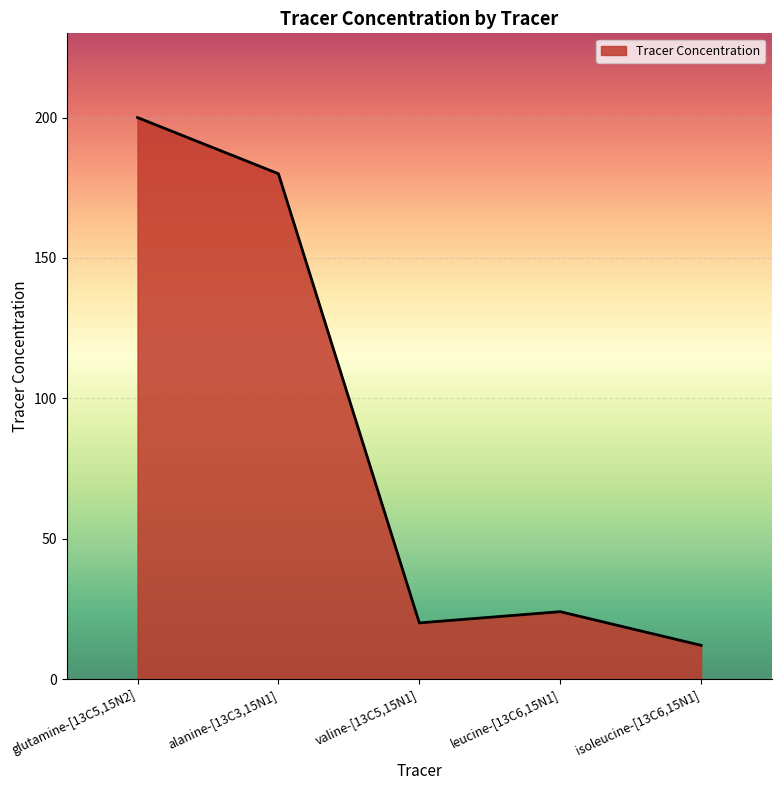

At which category does the data reach its first local valley?

valine-[13C5,15N1]